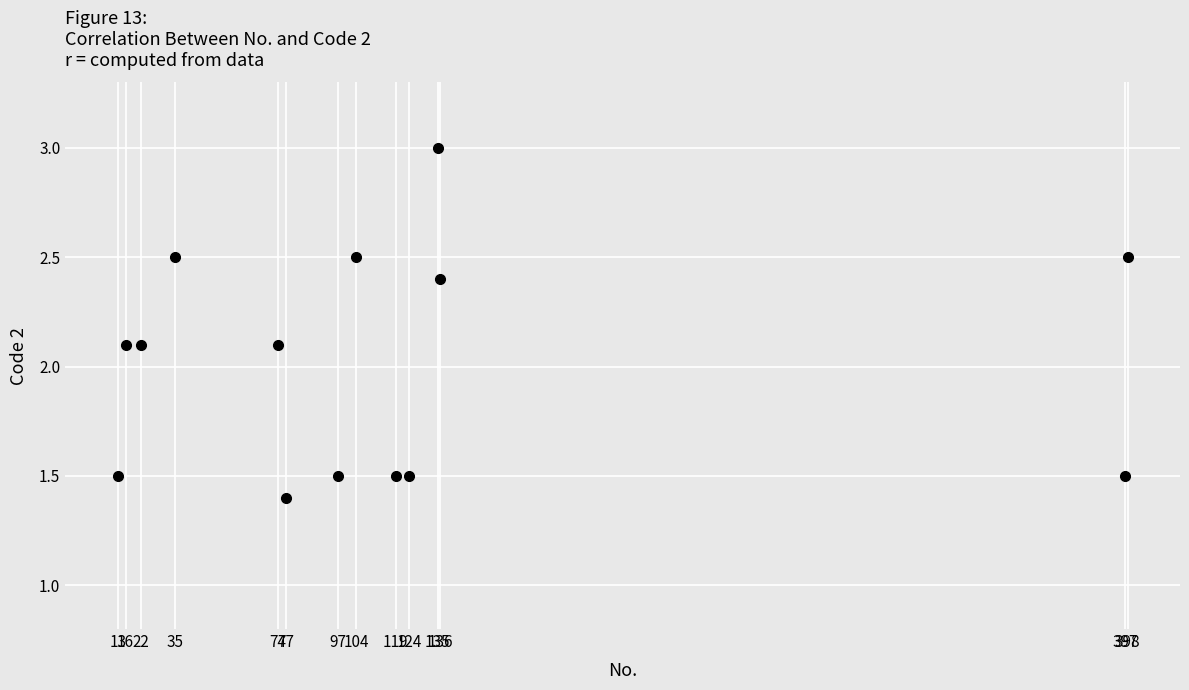

What is the range of X values (max minus min)?

385.0